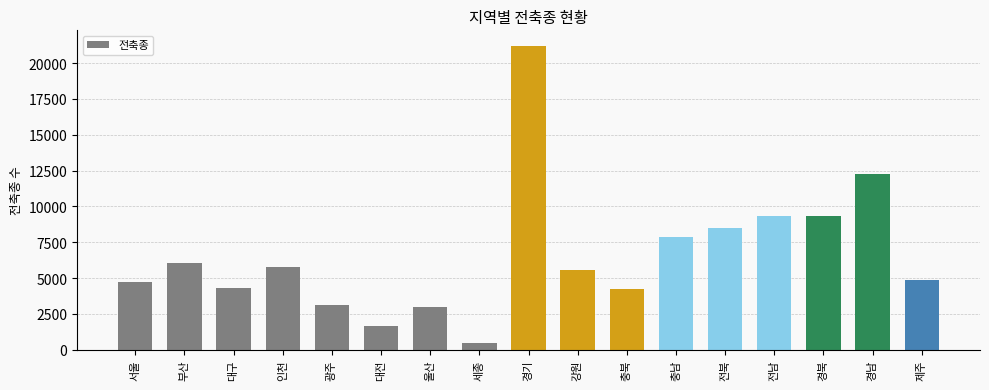

What is the greatest value displayed?

21224